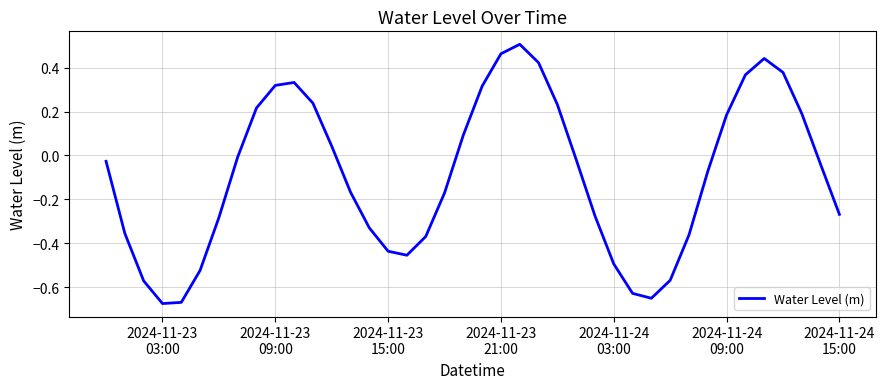

What is the difference between the maximum and minimum values?

1.2